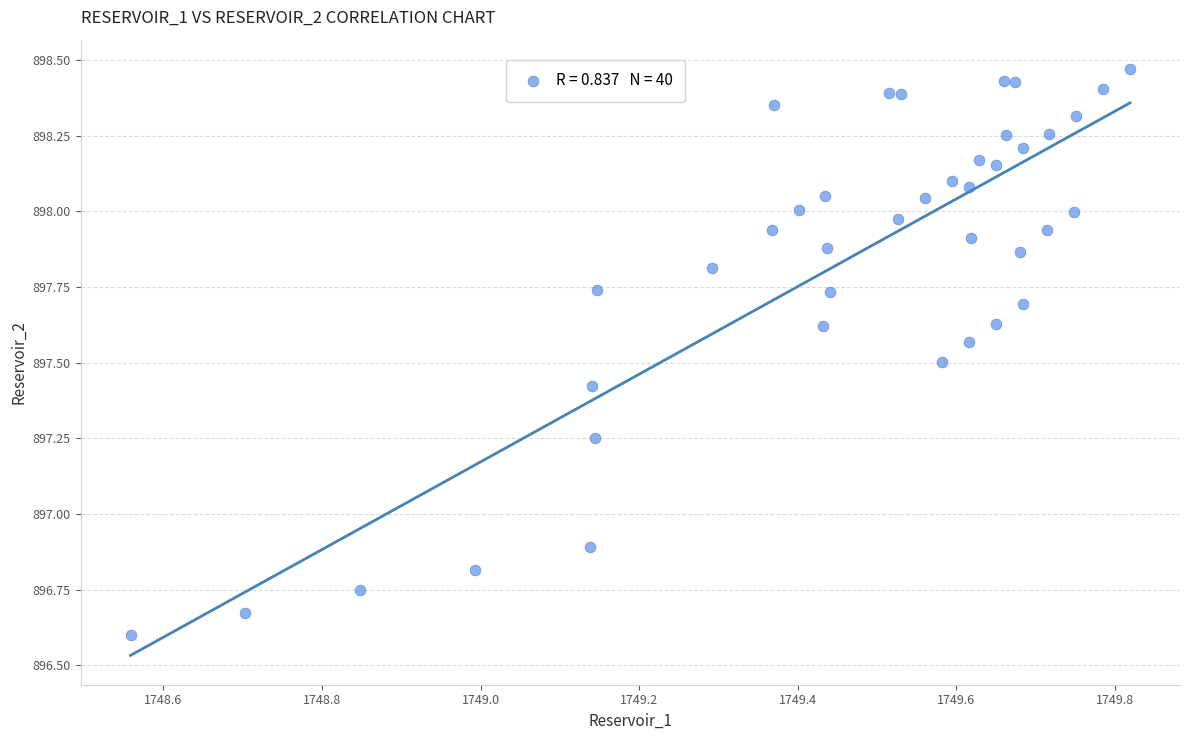

What Y value in the scatter plot is closest to 897?

896.9